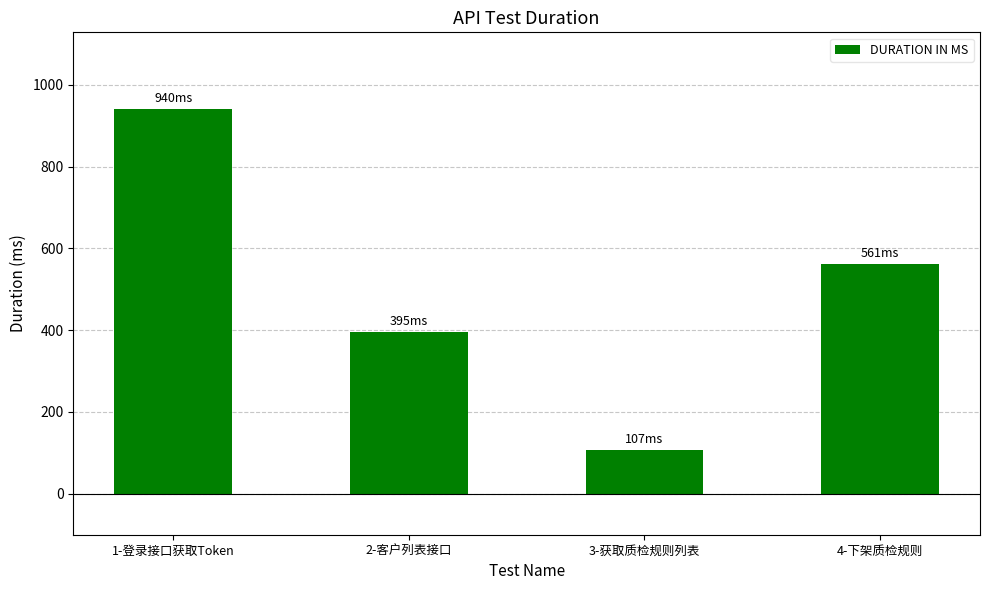

Which label corresponds to the smallest value in the chart?

3-获取质检规则列表